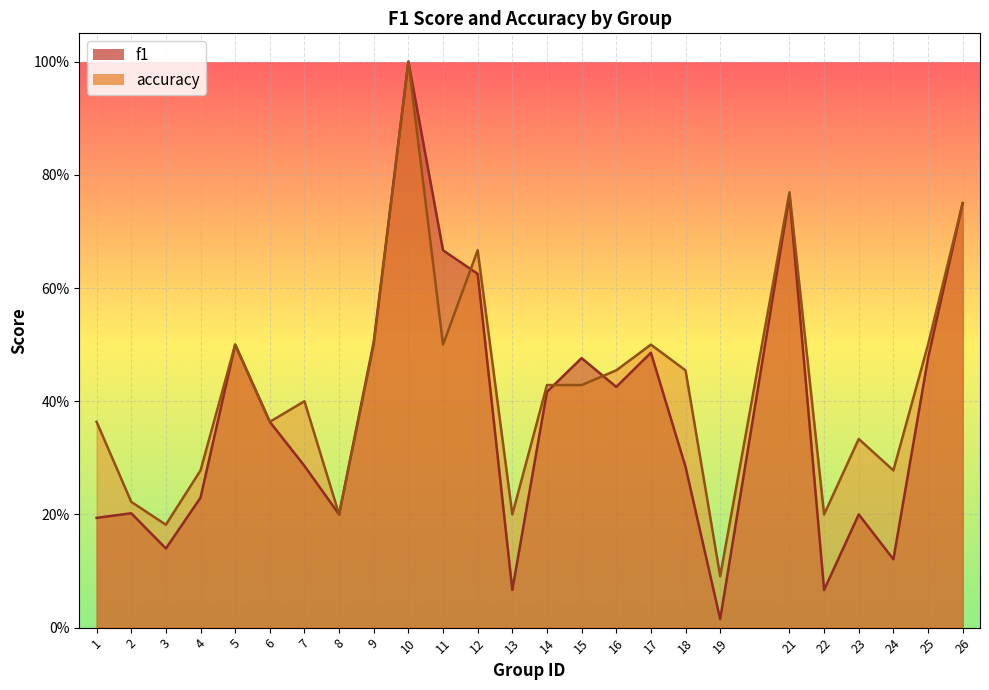

How many accuracy values are between 0 and 1?

25